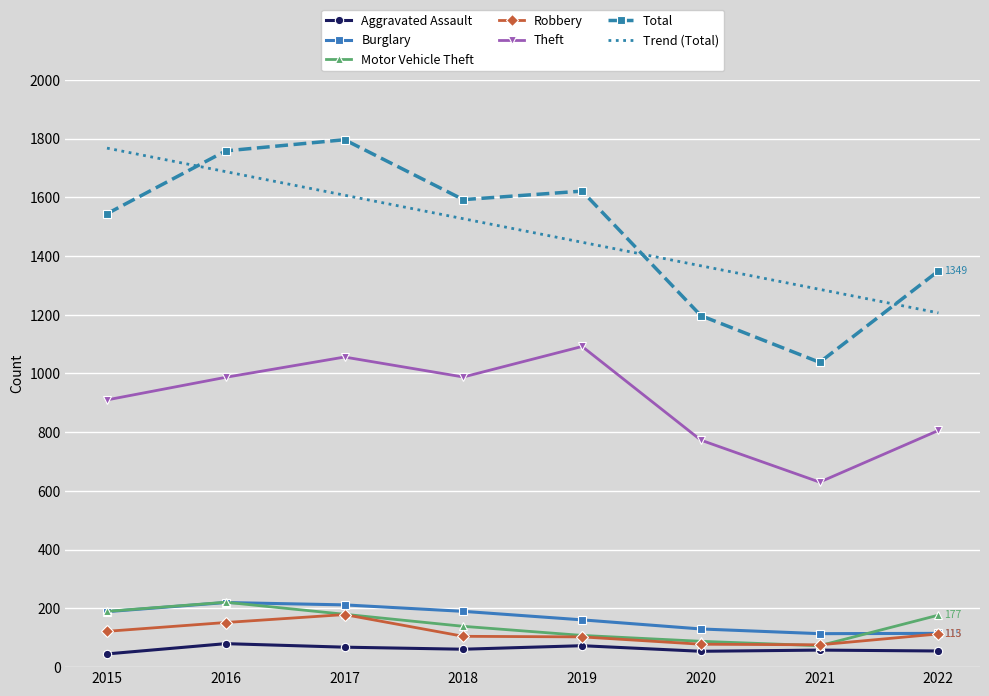

What is the sum of the Burglary values at 2016 and 2017?

432.0